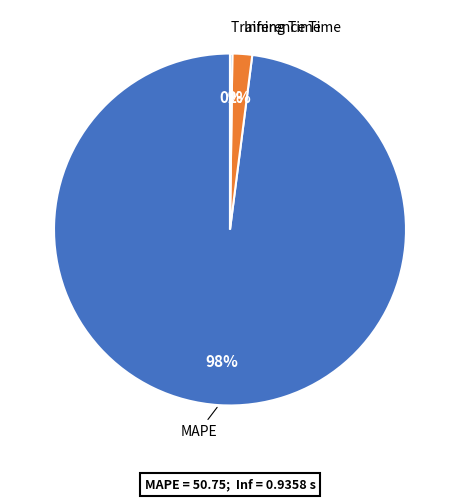

Is there a majority slice in this chart?

Yes